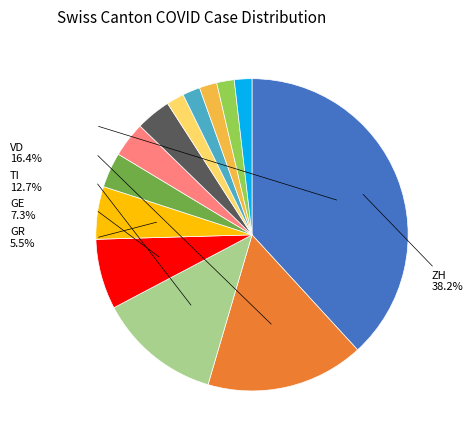

To the nearest percent, what percentage of the pie is SH?

2%